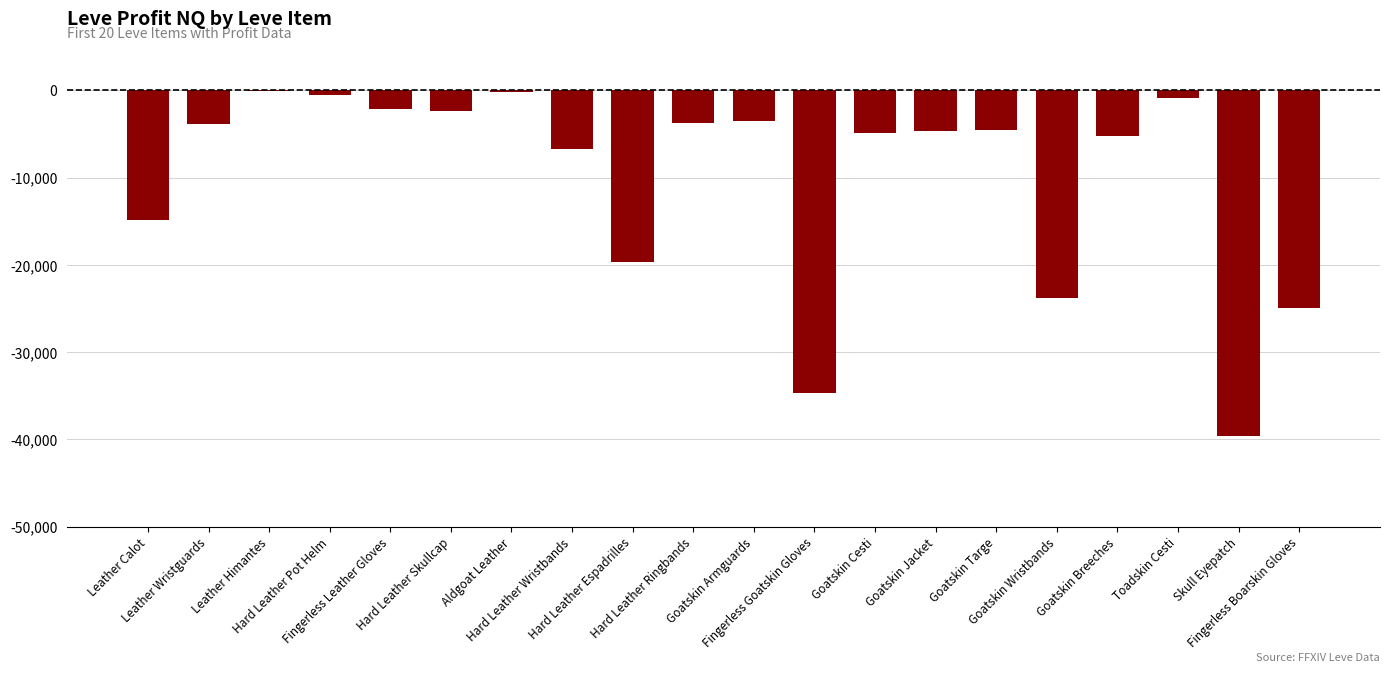

What is the label of the 3rd bar from the right?

Toadskin Cesti